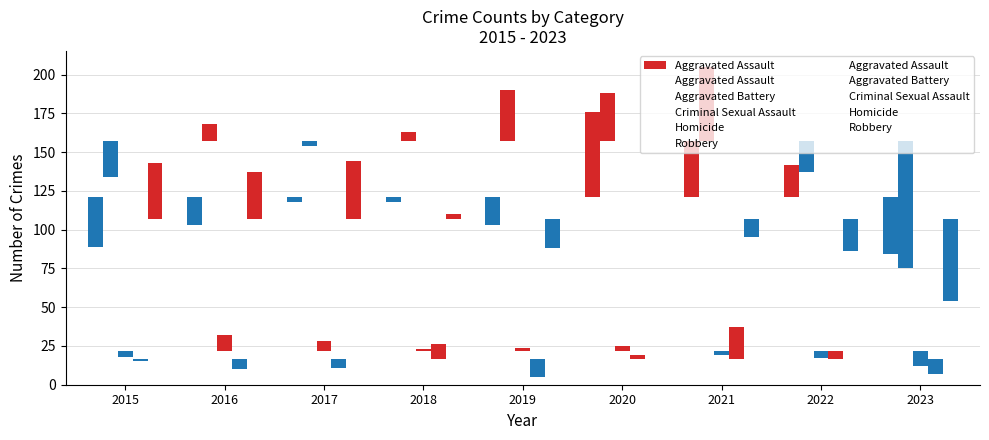

The Homicide series shows 36 at 2018. True or false?

False